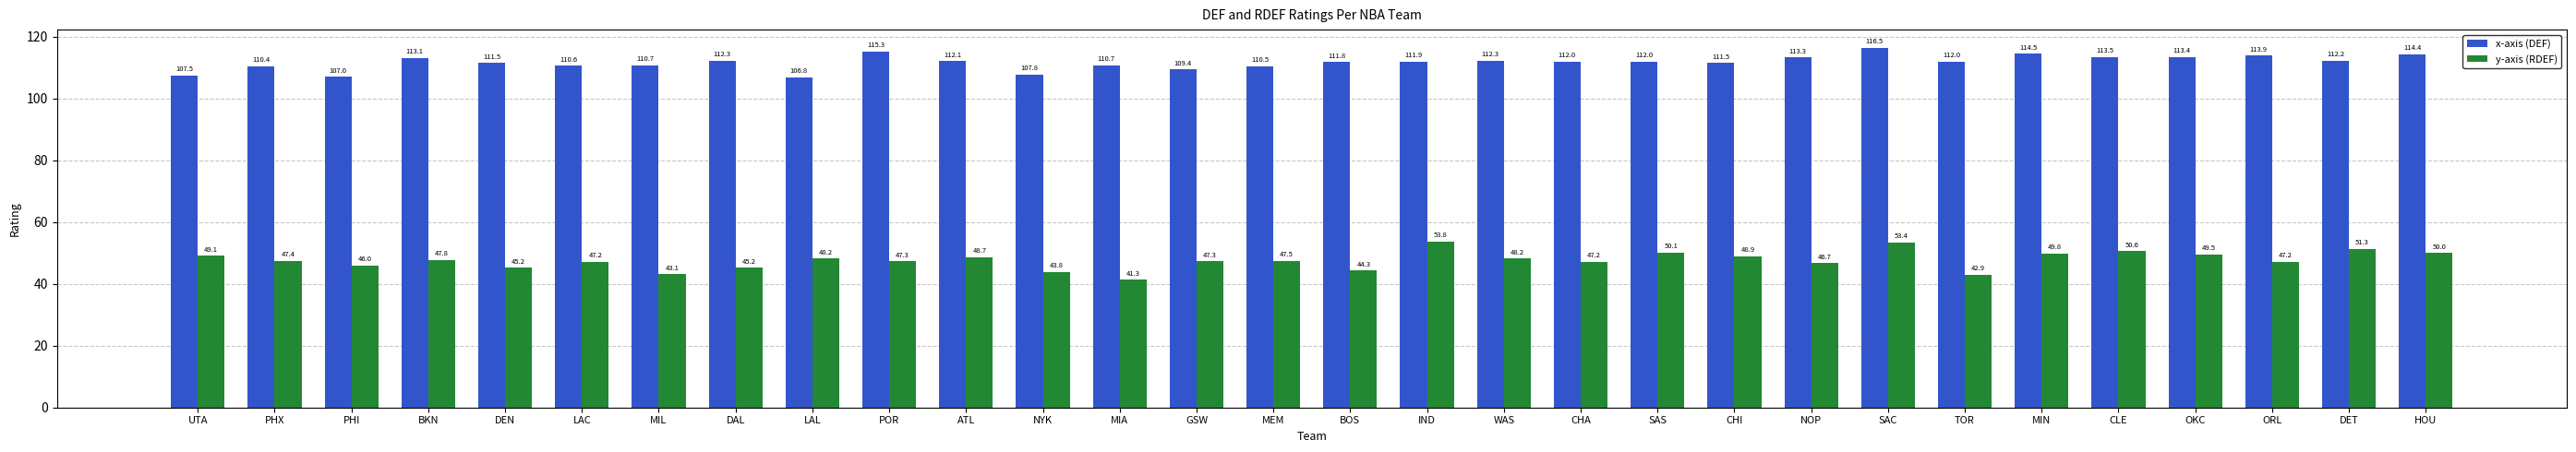

Reading left to right, transcribe all the data shown in this chart.

DEF: 107.5	110.4	107.0	113.1	111.5	110.6	110.7	112.3	106.8	115.3	112.1	107.8	110.7	109.4	110.5	111.8	111.9	112.3	112.0	112.0	111.5	113.3	116.5	112.0	114.5	113.5	113.4	113.9	112.2	114.4
RDEF: 49.1	47.4	46.0	47.8	45.2	47.2	43.1	45.2	48.2	47.3	48.7	43.8	41.3	47.3	47.5	44.3	53.8	48.2	47.2	50.1	48.9	46.7	53.4	42.9	49.8	50.6	49.5	47.2	51.3	50.0